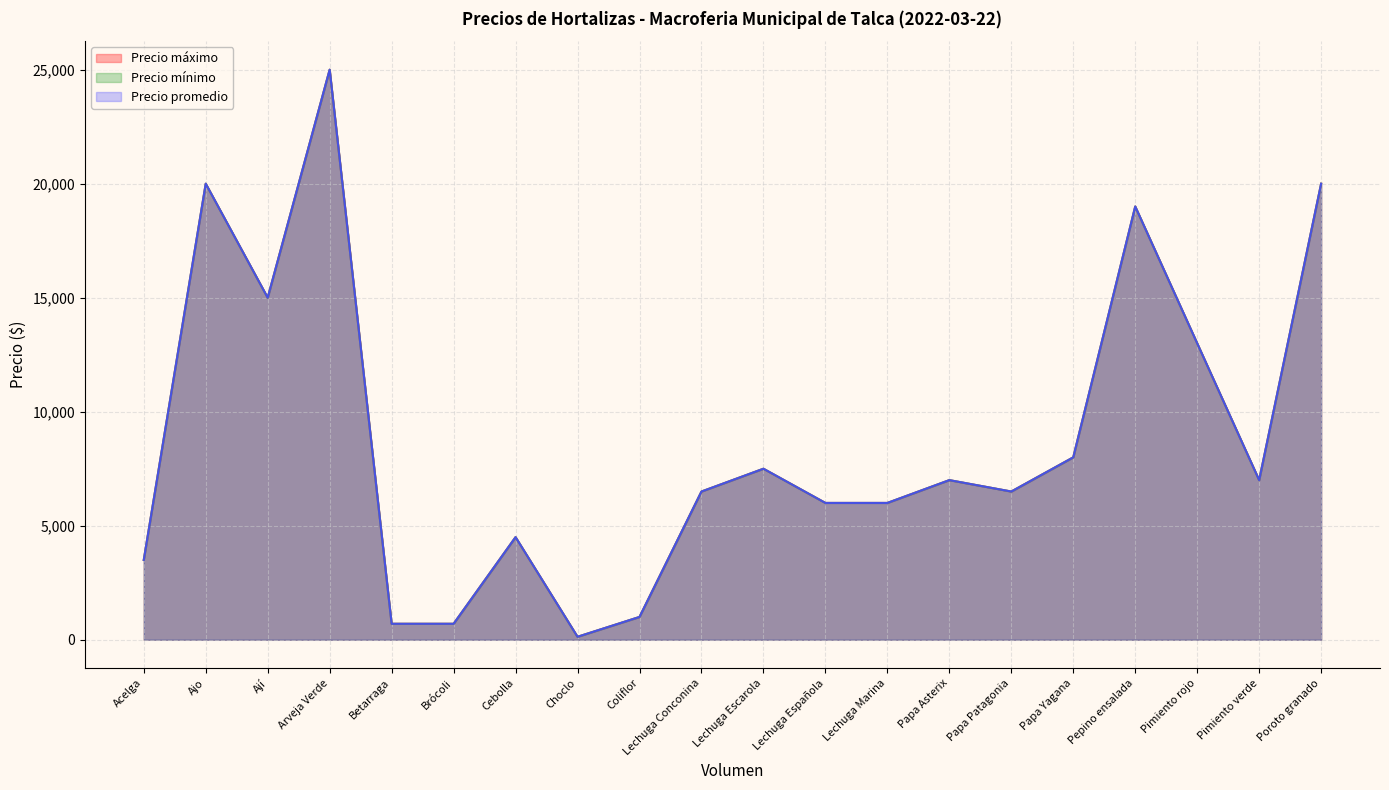

What is the difference between the maximum and minimum values in the Precio mínimo series?

24870